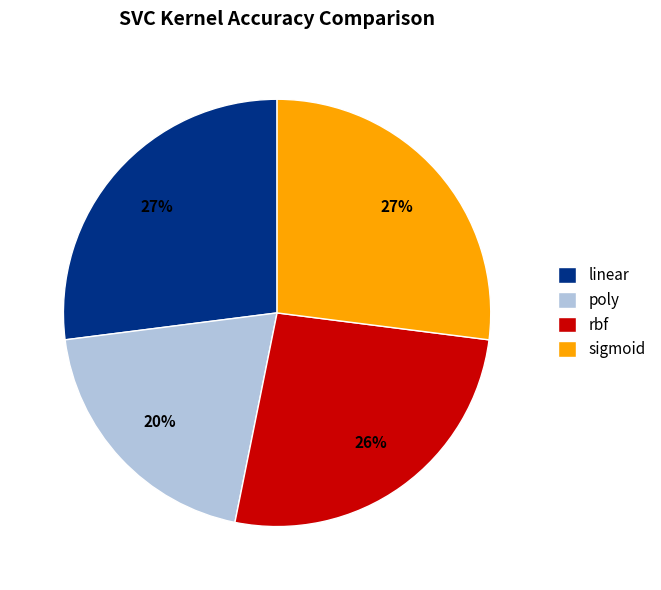

To the nearest percent, what percentage of the pie is rbf?

26%